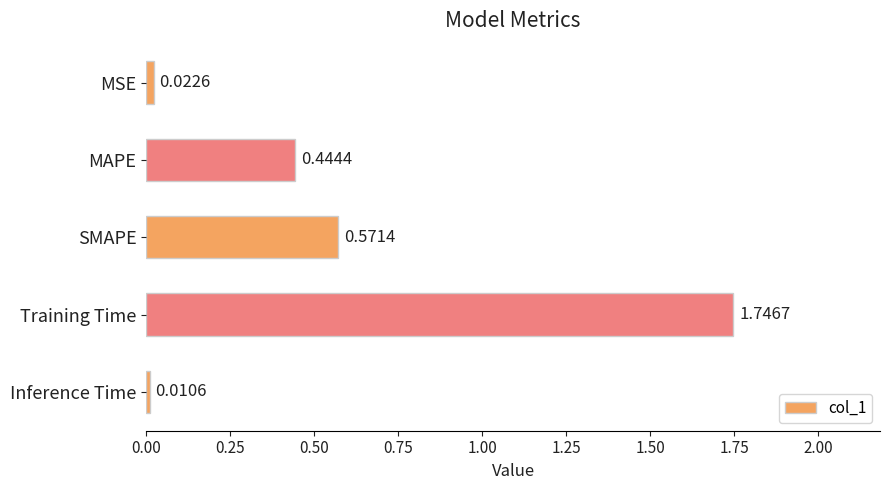

At which category does the chart reach its minimum across all series?

Inference Time